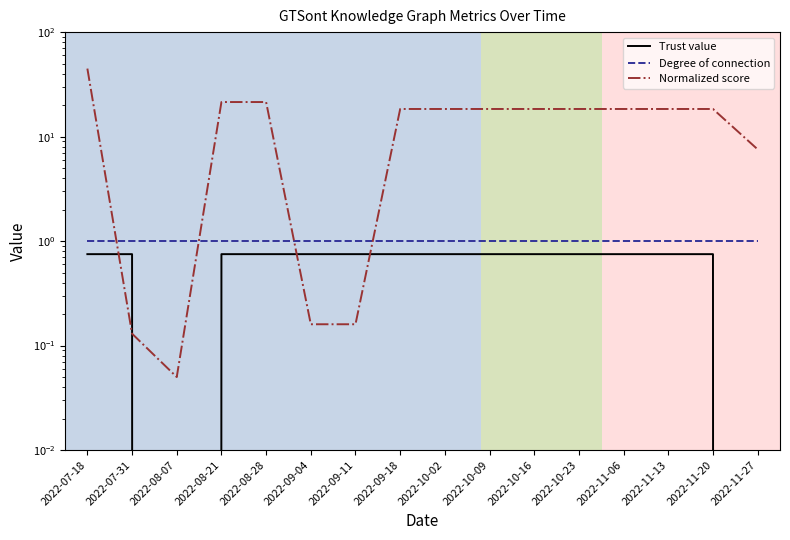

What value does the Trust value series have at 2022-10-02?

0.8